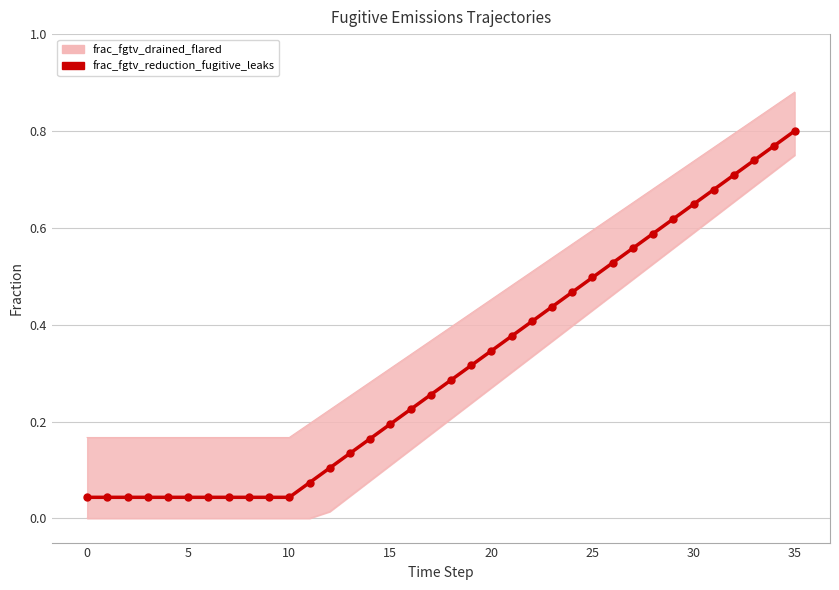

True or false: frac_fgtv_drained_flared and frac_fgtv_reduction_fugitive_leaks cross at least once.

False